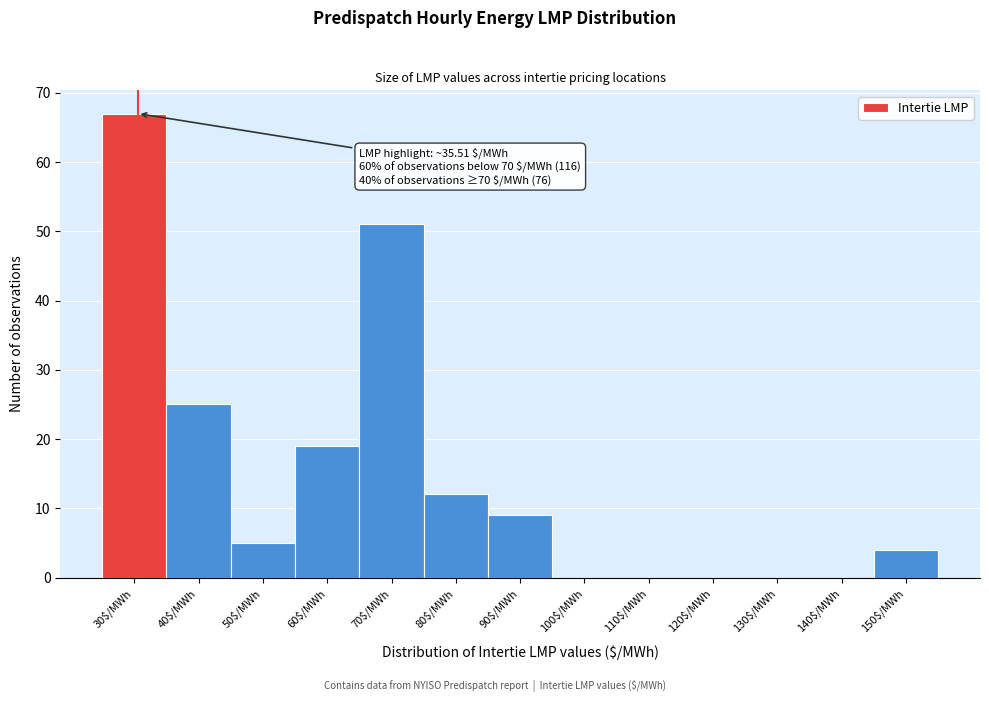

Which category has the highest value across all series?

30$/MWh